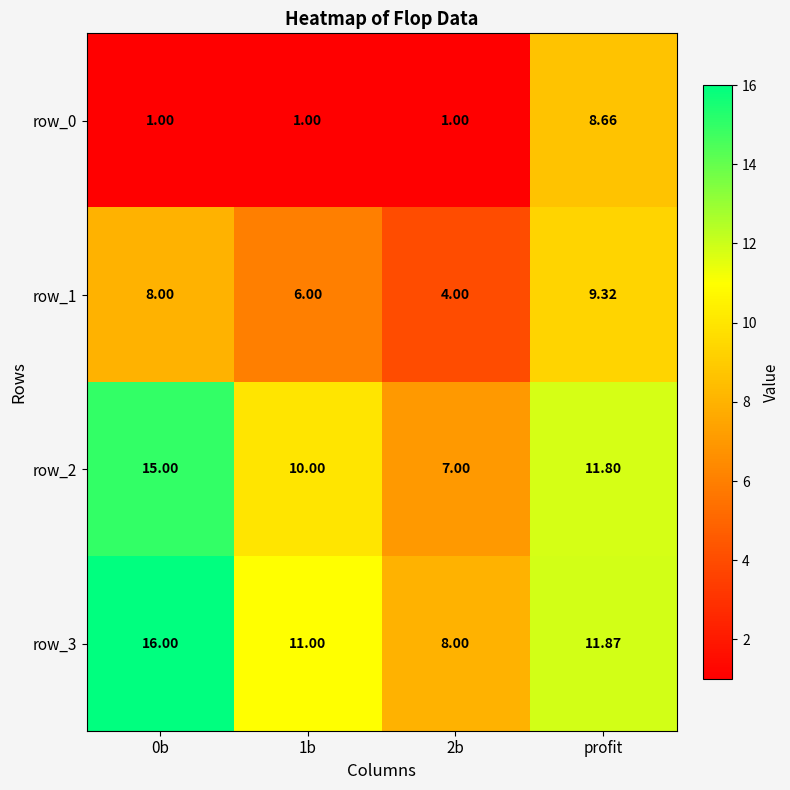

The row_3 series shows 5.6 at 2b. True or false?

False